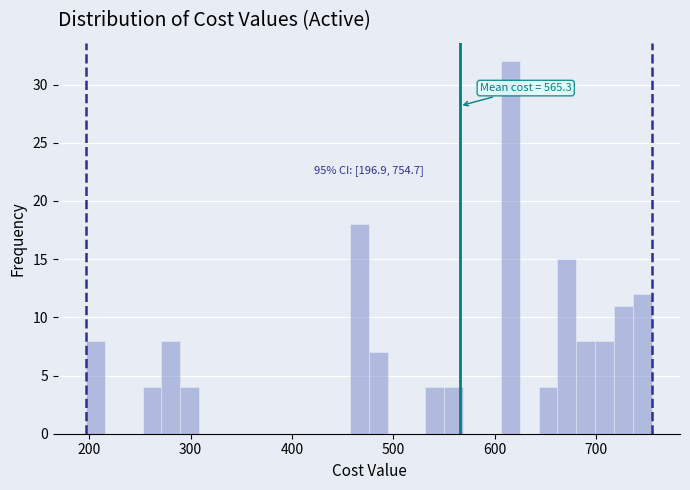

Read against the x-axis, roughly where is the centre of the tallest bar?

620